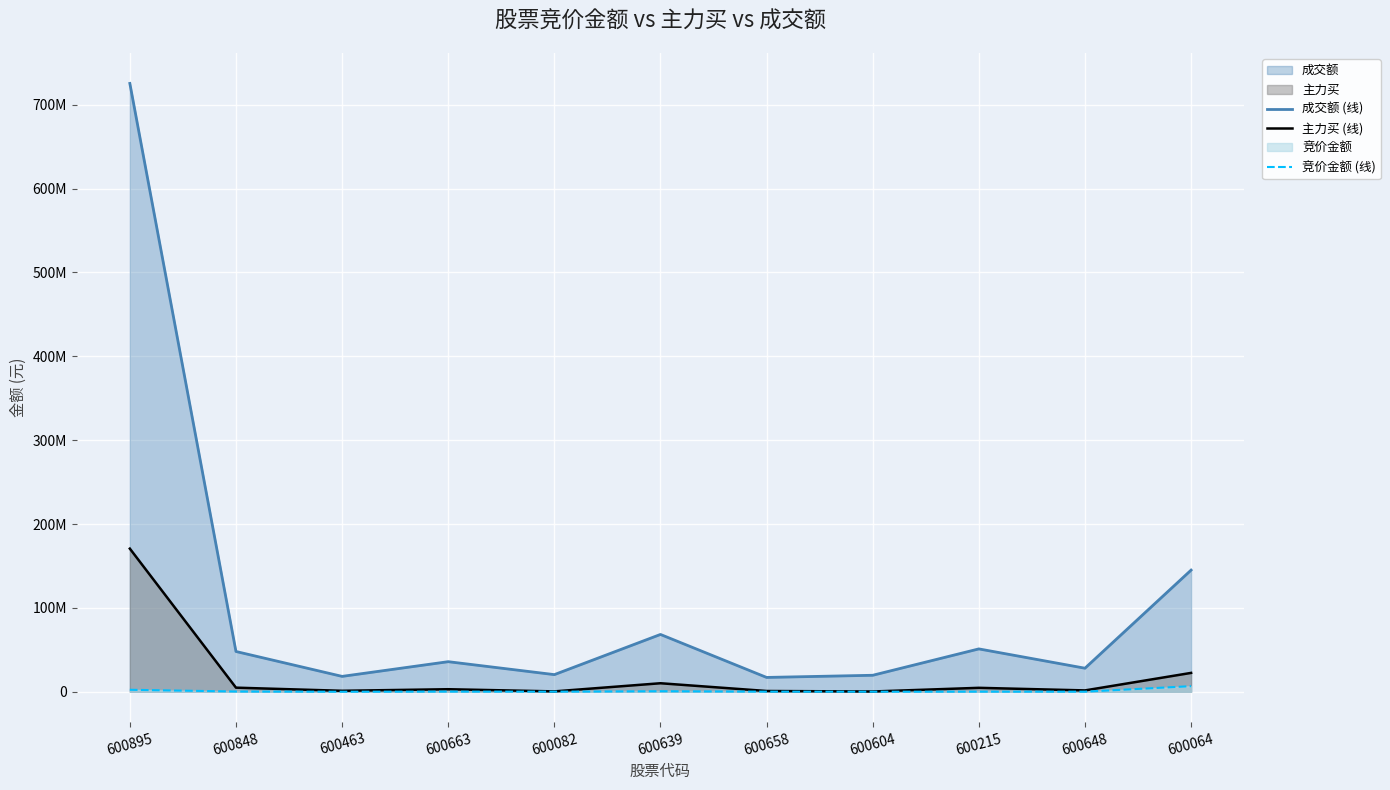

How many lines are shown in the chart?

3